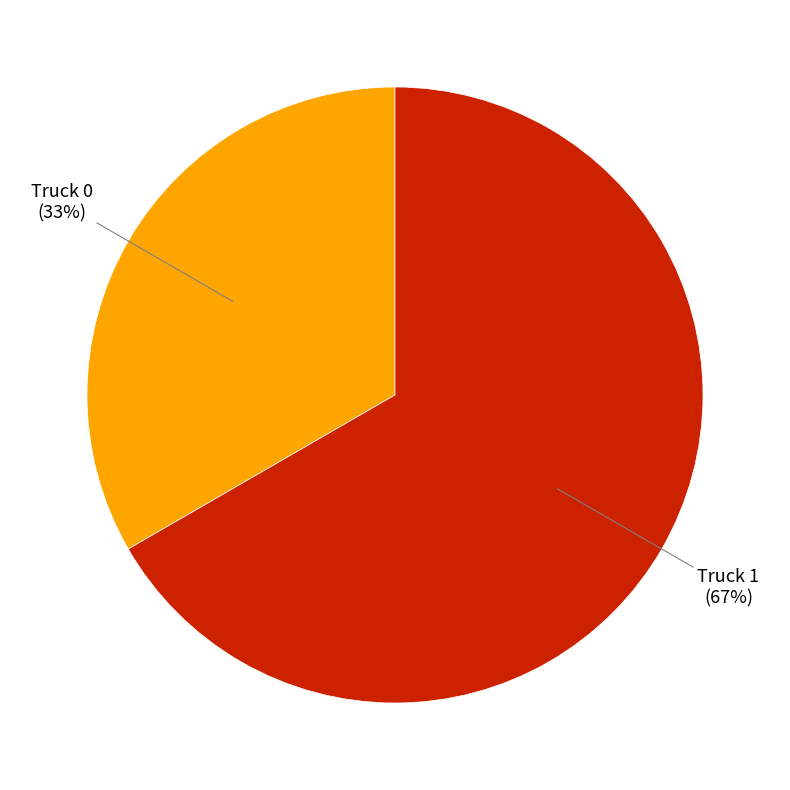

Which category accounts for the majority?

Truck 1